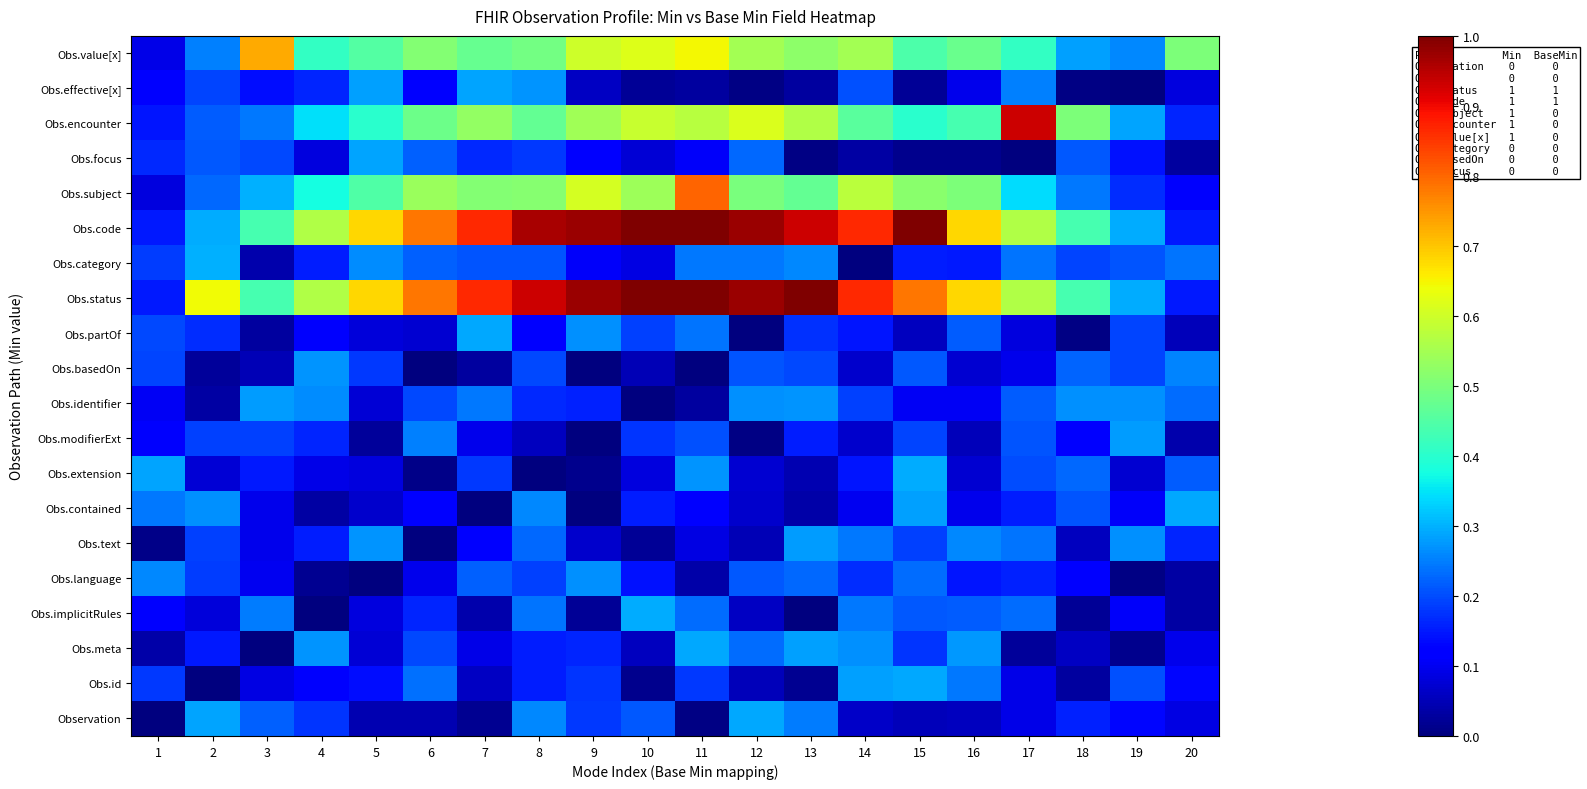

Reading right to left, what are all the values shown in this chart?

Observation: 20=0.1	19=0.1	18=0.2	17=0.1	16=0.1	15=0.1	14=0.1	13=0.2	12=0.3	11=0.0	10=0.2	9=0.2	8=0.3	7=0.0	6=0.0	5=0.0	4=0.2	3=0.2	2=0.3	1=0.0
Obs.id: 20=0.1	19=0.2	18=0.0	17=0.1	16=0.2	15=0.3	14=0.3	13=0.0	12=0.1	11=0.2	10=0.0	9=0.2	8=0.2	7=0.1	6=0.2	5=0.1	4=0.1	3=0.1	2=0.0	1=0.2
Obs.meta: 20=0.1	19=0.0	18=0.1	17=0.0	16=0.3	15=0.2	14=0.3	13=0.3	12=0.2	11=0.3	10=0.1	9=0.2	8=0.2	7=0.1	6=0.2	5=0.1	4=0.3	3=0.0	2=0.1	1=0.0
Obs.implicitRules: 20=0.0	19=0.1	18=0.0	17=0.2	16=0.2	15=0.2	14=0.2	13=0.0	12=0.1	11=0.2	10=0.3	9=0.0	8=0.2	7=0.0	6=0.2	5=0.1	4=0.0	3=0.2	2=0.1	1=0.1
Obs.language: 20=0.0	19=0.0	18=0.1	17=0.2	16=0.1	15=0.2	14=0.2	13=0.2	12=0.2	11=0.0	10=0.1	9=0.3	8=0.2	7=0.2	6=0.1	5=0.0	4=0.0	3=0.1	2=0.2	1=0.3
Obs.text: 20=0.2	19=0.3	18=0.1	17=0.2	16=0.3	15=0.2	14=0.2	13=0.3	12=0.0	11=0.1	10=0.0	9=0.1	8=0.2	7=0.1	6=0.0	5=0.3	4=0.2	3=0.1	2=0.2	1=0.0
Obs.contained: 20=0.3	19=0.1	18=0.2	17=0.2	16=0.1	15=0.3	14=0.1	13=0.0	12=0.1	11=0.1	10=0.2	9=0.0	8=0.3	7=0.0	6=0.1	5=0.1	4=0.0	3=0.1	2=0.3	1=0.2
Obs.extension: 20=0.2	19=0.1	18=0.2	17=0.2	16=0.1	15=0.3	14=0.1	13=0.0	12=0.1	11=0.3	10=0.1	9=0.0	8=0.0	7=0.2	6=0.0	5=0.1	4=0.1	3=0.1	2=0.1	1=0.3
Obs.modifierExt: 20=0.0	19=0.3	18=0.1	17=0.2	16=0.1	15=0.2	14=0.1	13=0.2	12=0.0	11=0.2	10=0.2	9=0.0	8=0.1	7=0.1	6=0.3	5=0.0	4=0.2	3=0.2	2=0.2	1=0.1
Obs.identifier: 20=0.2	19=0.3	18=0.3	17=0.2	16=0.1	15=0.1	14=0.2	13=0.3	12=0.3	11=0.0	10=0.0	9=0.2	8=0.2	7=0.2	6=0.2	5=0.1	4=0.3	3=0.3	2=0.0	1=0.1
Obs.basedOn: 20=0.3	19=0.2	18=0.2	17=0.1	16=0.1	15=0.2	14=0.1	13=0.2	12=0.2	11=0.0	10=0.0	9=0.0	8=0.2	7=0.0	6=0.0	5=0.2	4=0.3	3=0.0	2=0.0	1=0.2
Obs.partOf: 20=0.1	19=0.2	18=0.0	17=0.1	16=0.2	15=0.1	14=0.1	13=0.2	12=0.0	11=0.2	10=0.2	9=0.3	8=0.1	7=0.3	6=0.1	5=0.1	4=0.1	3=0.0	2=0.2	1=0.2
Obs.status: 20=0.1	19=0.3	18=0.4	17=0.6	16=0.7	15=0.8	14=0.9	13=1.0	12=1.0	11=1.0	10=1.0	9=1.0	8=0.9	7=0.9	6=0.8	5=0.7	4=0.6	3=0.4	2=0.6	1=0.1
Obs.category: 20=0.2	19=0.2	18=0.2	17=0.2	16=0.2	15=0.2	14=0.0	13=0.3	12=0.2	11=0.2	10=0.1	9=0.1	8=0.2	7=0.2	6=0.2	5=0.3	4=0.2	3=0.0	2=0.3	1=0.2
Obs.code: 20=0.1	19=0.3	18=0.4	17=0.6	16=0.7	15=1.0	14=0.9	13=0.9	12=1.0	11=1.0	10=1.0	9=1.0	8=1.0	7=0.9	6=0.8	5=0.7	4=0.6	3=0.4	2=0.3	1=0.1
Obs.subject: 20=0.1	19=0.2	18=0.2	17=0.3	16=0.5	15=0.5	14=0.6	13=0.5	12=0.5	11=0.8	10=0.5	9=0.6	8=0.5	7=0.5	6=0.5	5=0.4	4=0.4	3=0.3	2=0.2	1=0.1
Obs.focus: 20=0.0	19=0.1	18=0.2	17=0.0	16=0.0	15=0.0	14=0.0	13=0.0	12=0.2	11=0.1	10=0.1	9=0.1	8=0.2	7=0.2	6=0.2	5=0.3	4=0.1	3=0.2	2=0.2	1=0.2
Obs.encounter: 20=0.2	19=0.3	18=0.5	17=0.9	16=0.4	15=0.4	14=0.5	13=0.6	12=0.6	11=0.6	10=0.6	9=0.5	8=0.5	7=0.5	6=0.5	5=0.4	4=0.3	3=0.2	2=0.2	1=0.1
Obs.effective[x]: 20=0.1	19=0.0	18=0.0	17=0.3	16=0.1	15=0.0	14=0.2	13=0.0	12=0.0	11=0.0	10=0.0	9=0.1	8=0.3	7=0.3	6=0.1	5=0.3	4=0.2	3=0.1	2=0.2	1=0.1
Obs.value[x]: 20=0.5	19=0.3	18=0.3	17=0.4	16=0.5	15=0.4	14=0.5	13=0.5	12=0.5	11=0.6	10=0.6	9=0.6	8=0.5	7=0.5	6=0.5	5=0.5	4=0.4	3=0.7	2=0.3	1=0.1